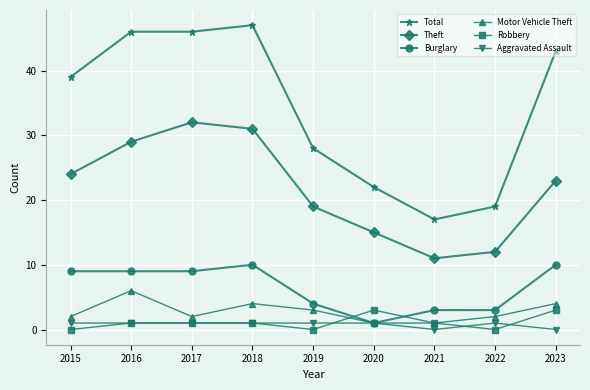

At which category does Motor Vehicle Theft reach its first local valley?

2017